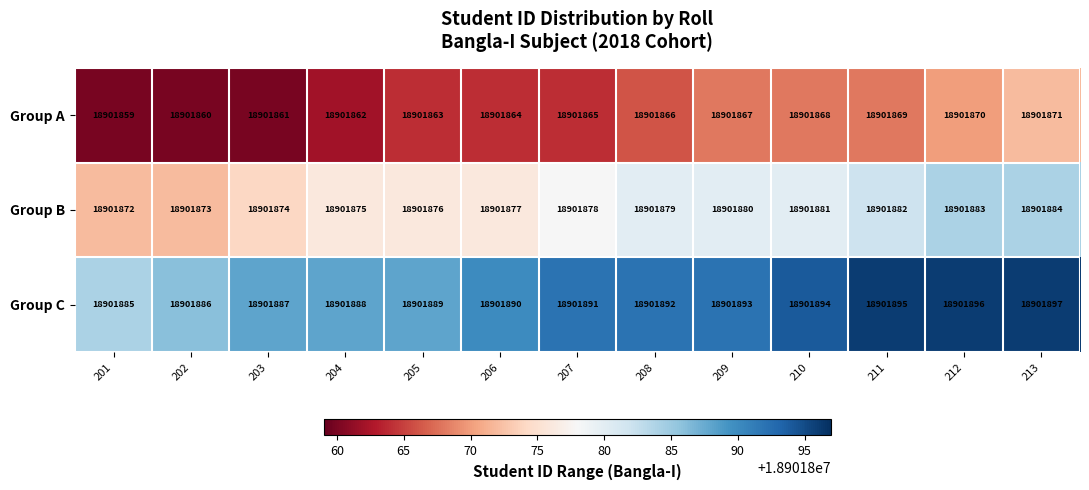

At which label does Group C reach its minimum?

201